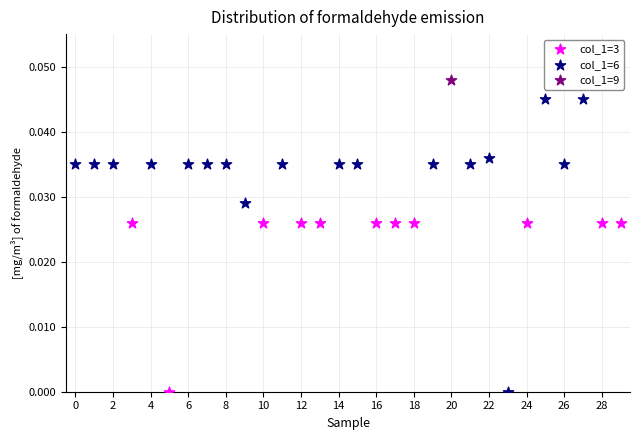

What are all the series names shown in the legend?

col_1=3, col_1=6, col_1=9